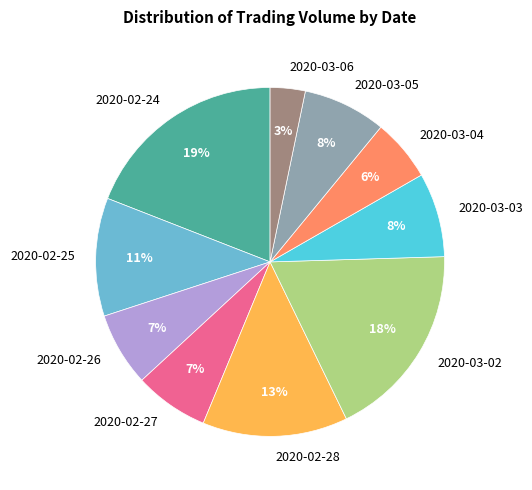

What percentage is the 2020-03-04 slice, to the nearest percent?

6%